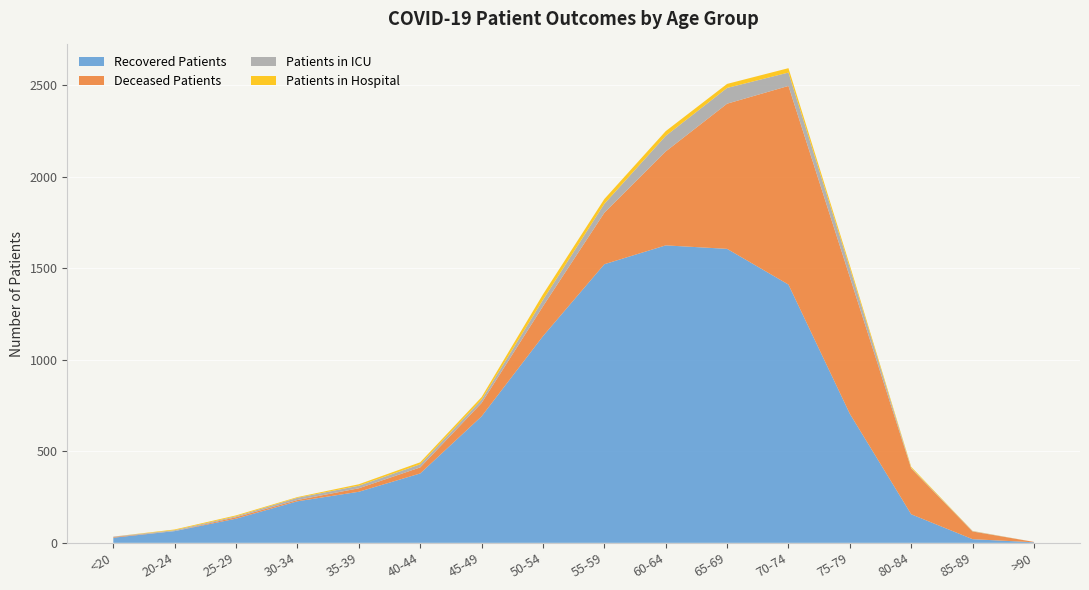

Reading right to left, extract all data points from this chart.

Recovered Patients: 3	20	156	705	1411	1606	1625	1522	1129	691	379	279	227	132	64	28
Deceased Patients: 2	42	250	747	1085	793	513	281	163	73	33	19	7	8	0	4
Patients in ICU: 0	2	3	49	73	86	85	49	35	18	17	14	12	5	5	2
Patients in Hospital: 0	1	6	15	24	22	26	26	30	14	11	8	4	5	4	0